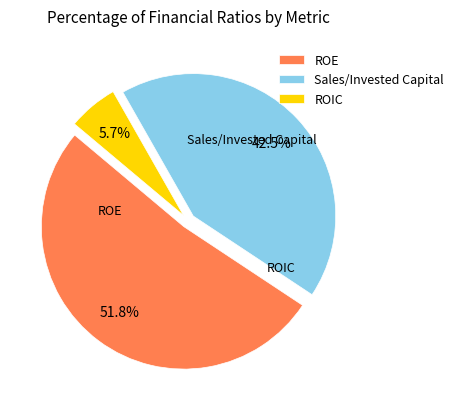

To the nearest percent, what is the difference between the largest and smallest slice percentages?

46%